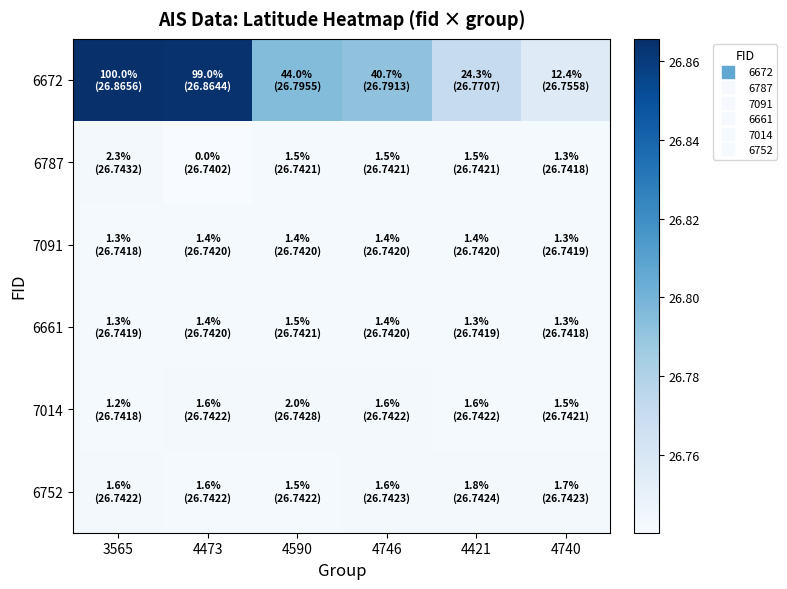

What is the total value across all series at 4740?

160.5